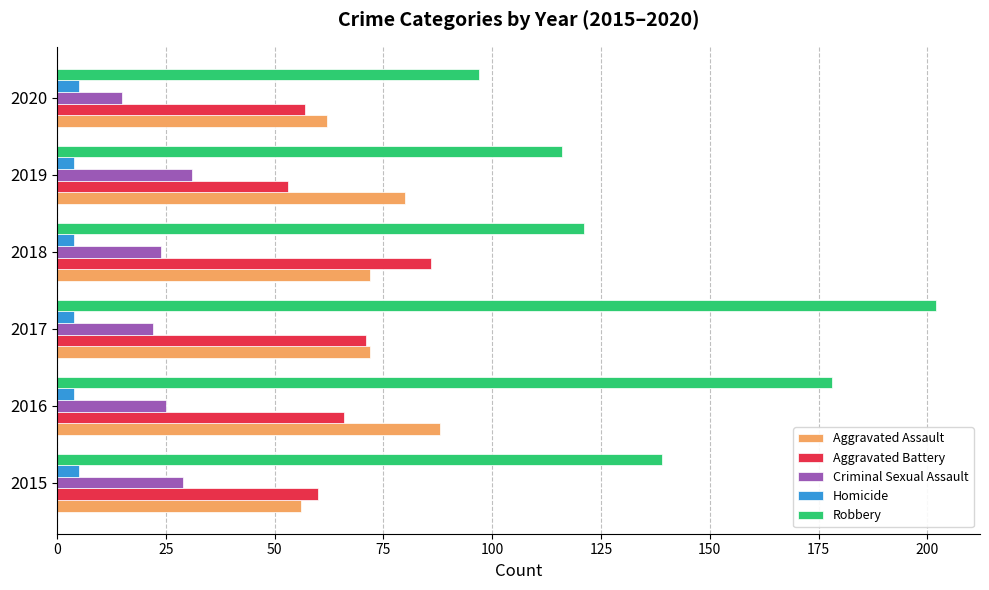

How many data points does each series have?

6